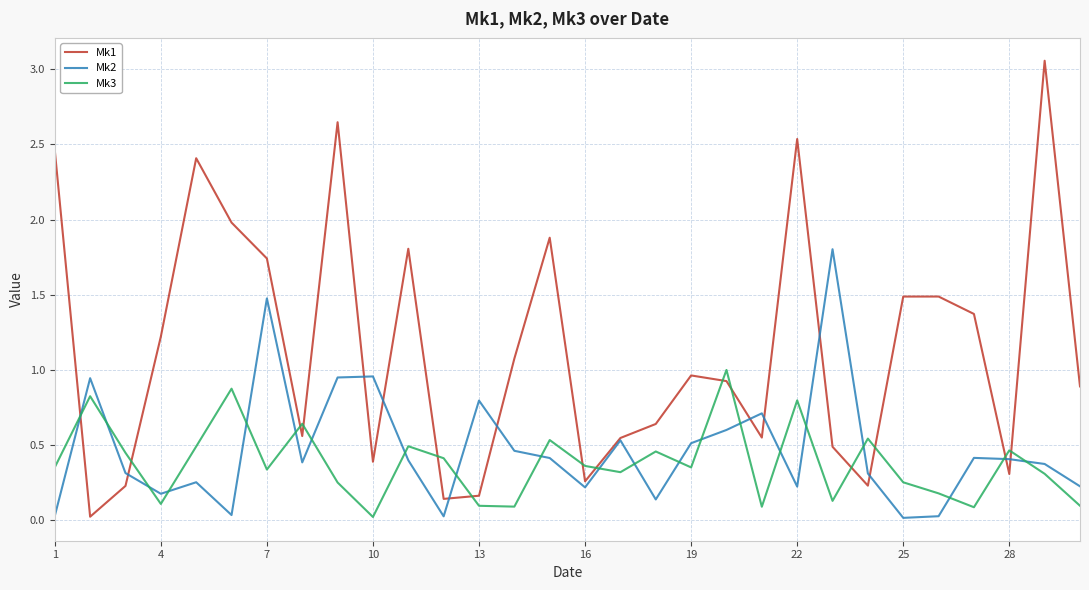

Which series has the largest range (max minus min)?

Mk1